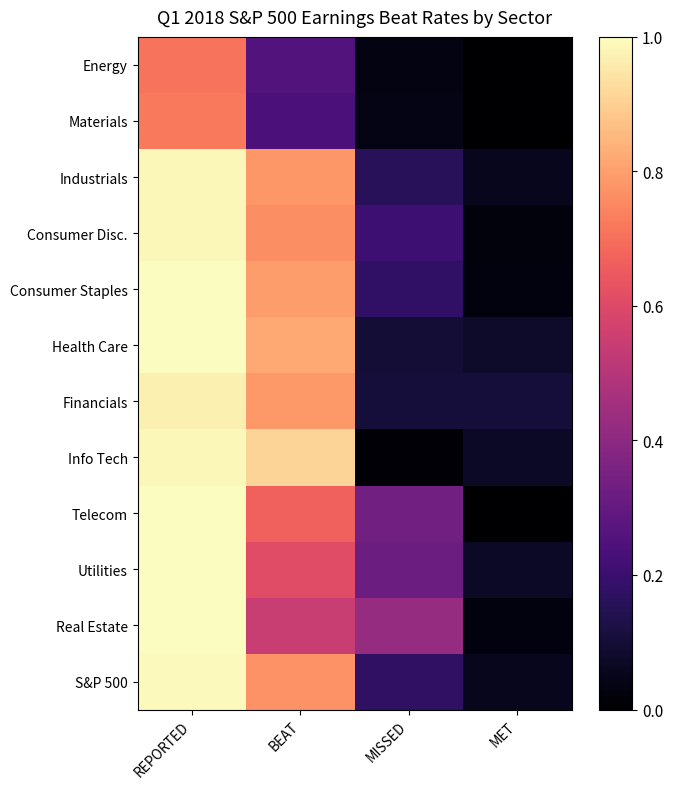

At how many categories does at least one series exceed 0?

4